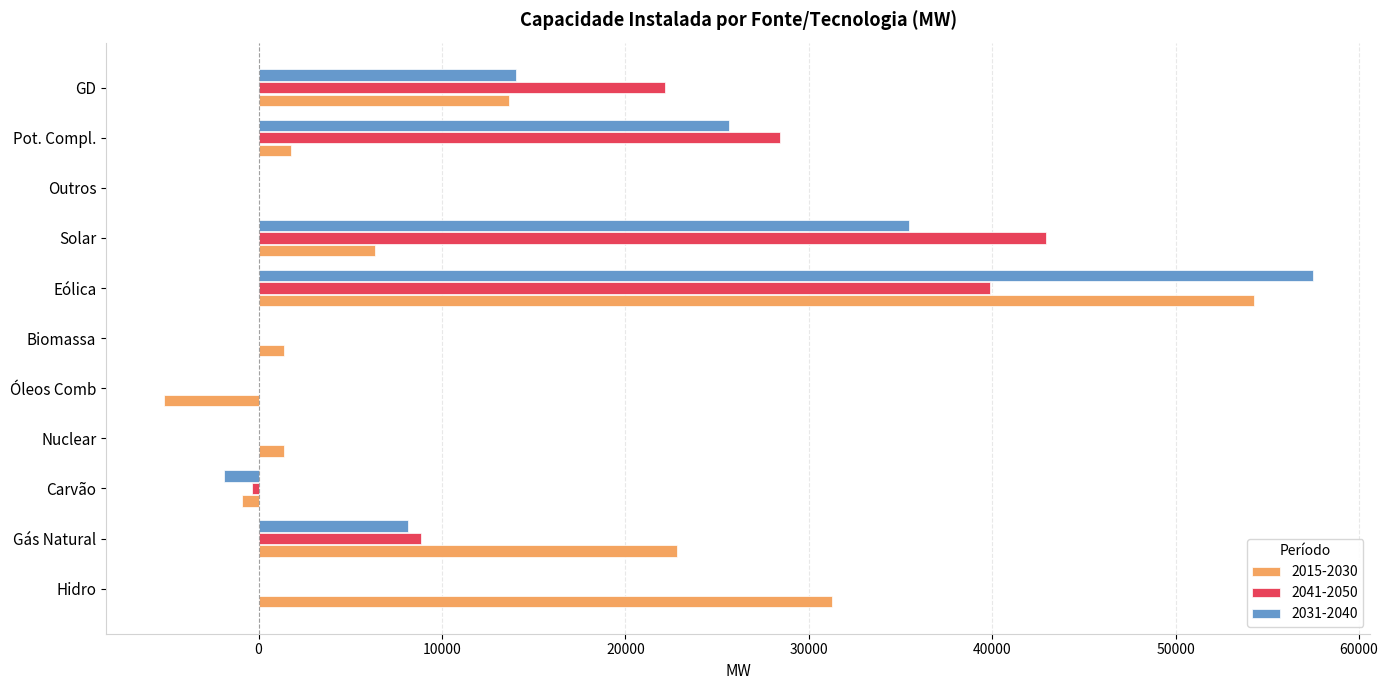

Which series changed the most between Gás Natural and Óleos Comb?

2015-2030